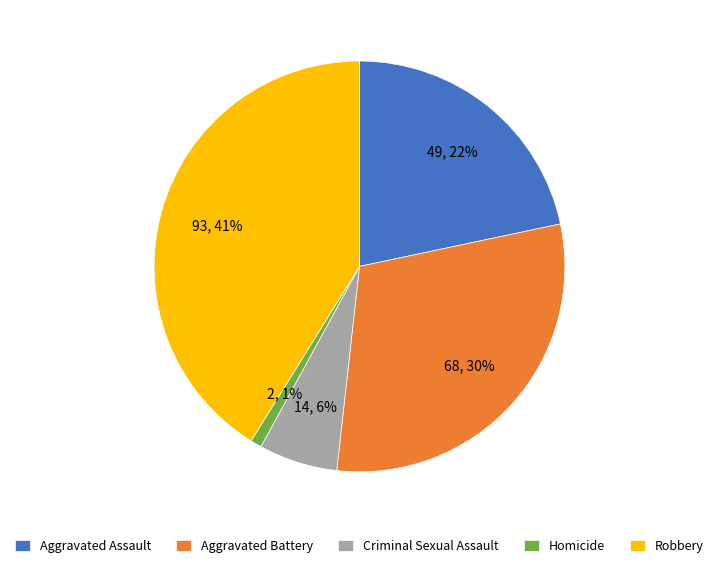

Is Robbery the majority of the pie?

No